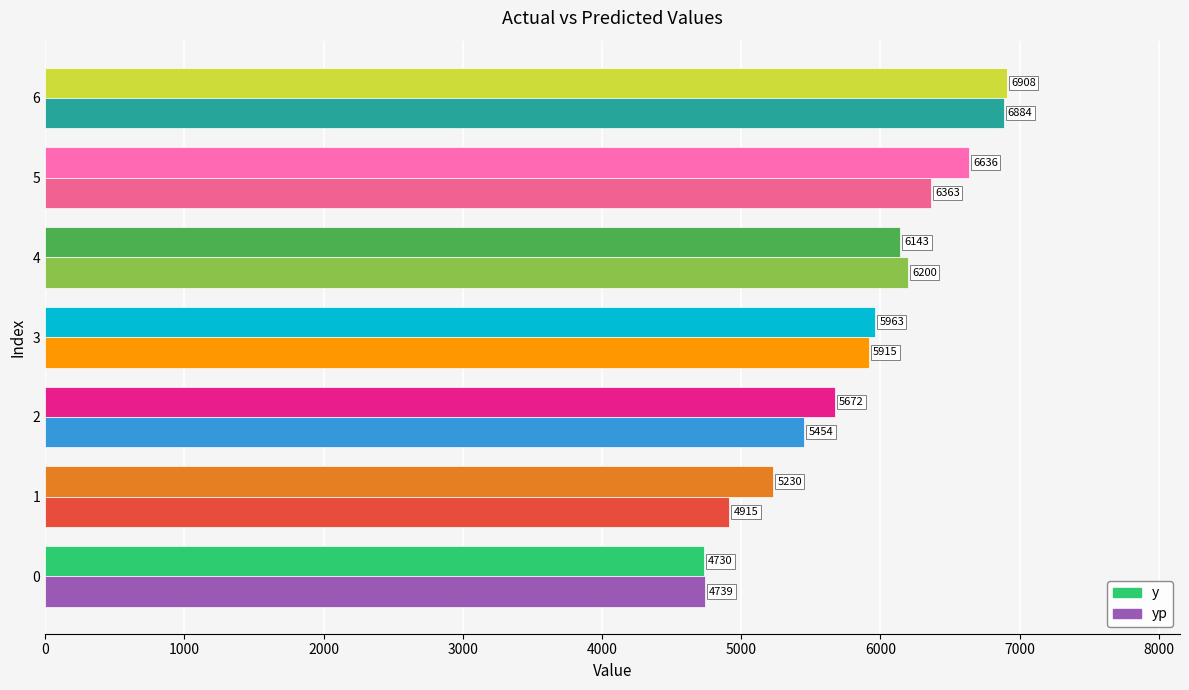

Which series has the widest spread of values?

y